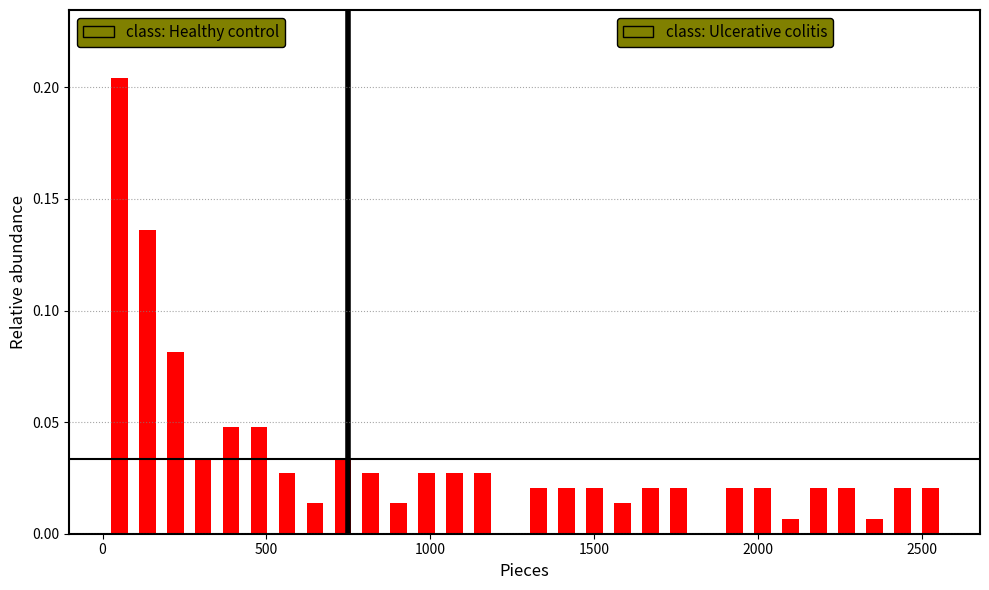

Read against the x-axis, roughly where is the centre of the tallest bar?

50